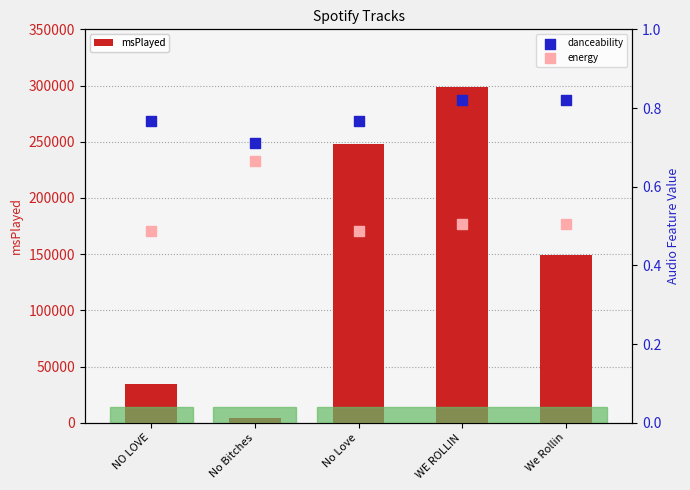

At which category is the sum across all series the highest?

WE ROLLIN